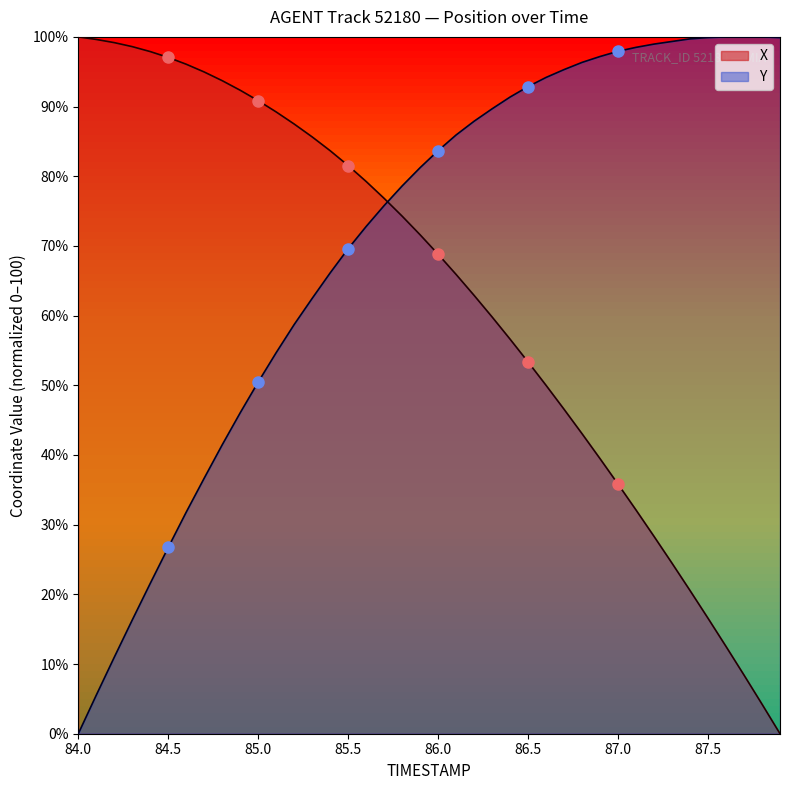

At which label does X first exceed 71?

84.0